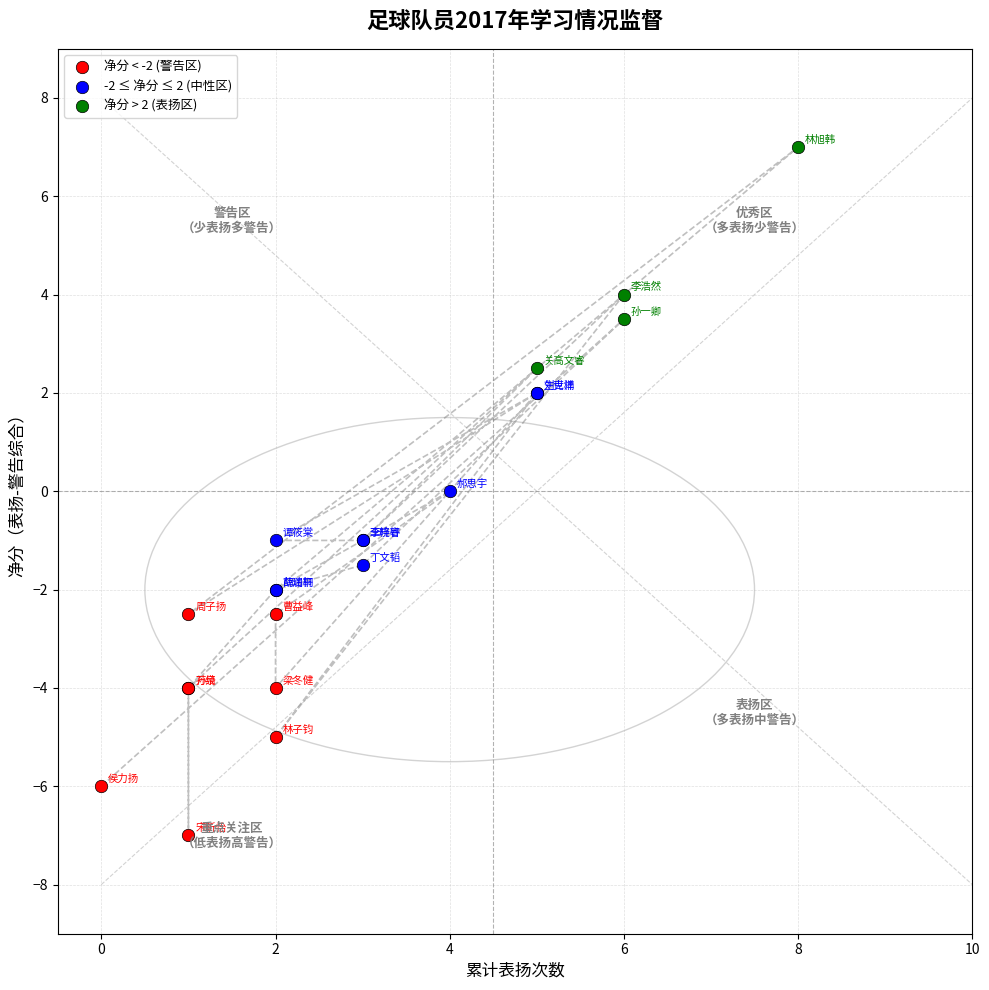

Which series contains the lowest Y value?

净分 < -2 (警告区)